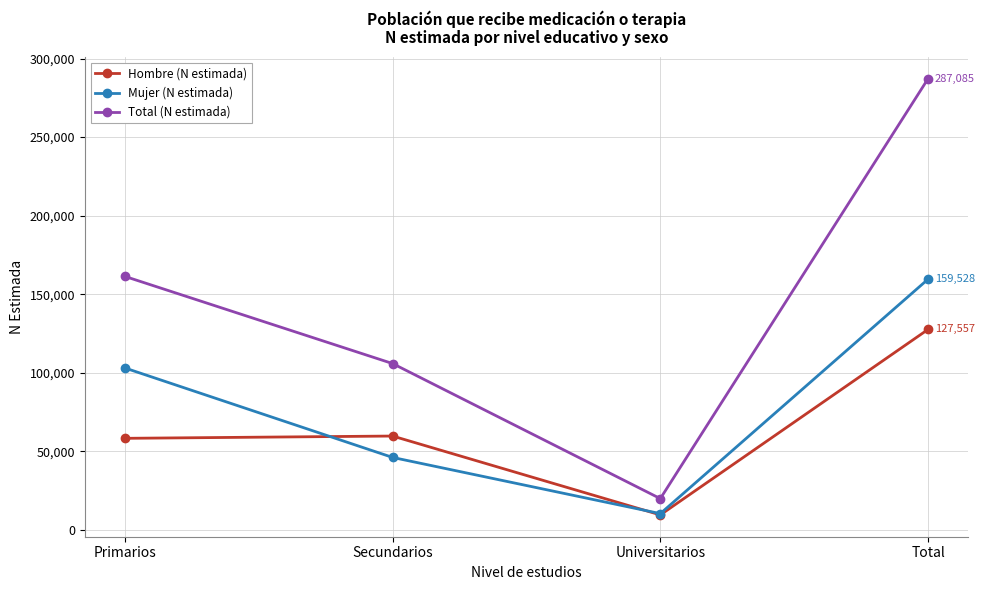

True or false: Mujer (N estimada) and Hombre (N estimada) cross at least once.

True